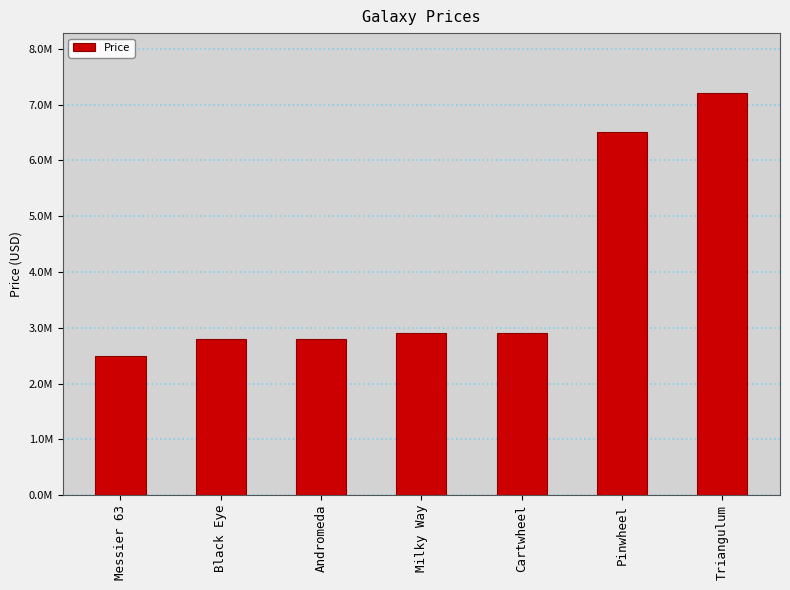

Reading right to left, transcribe all the data shown in this chart.

Triangulum=7200000	Pinwheel=6500000	Cartwheel=2900000	Milky Way=2900000	Andromeda=2800000	Black Eye=2800000	Messier 63=2500000